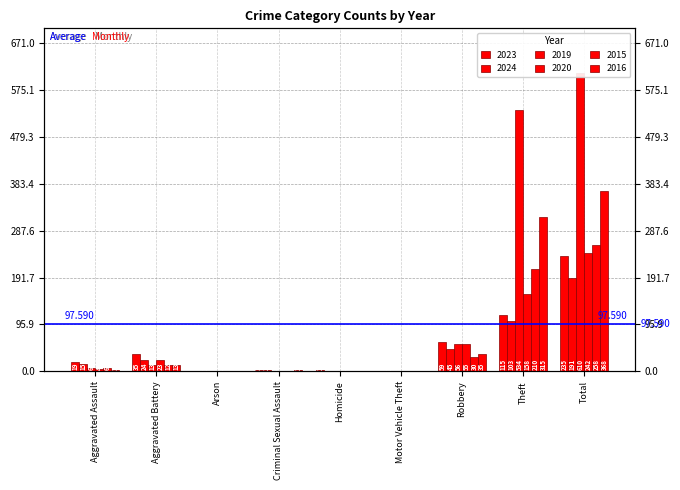

At which category does the chart reach its peak across all series?

Total